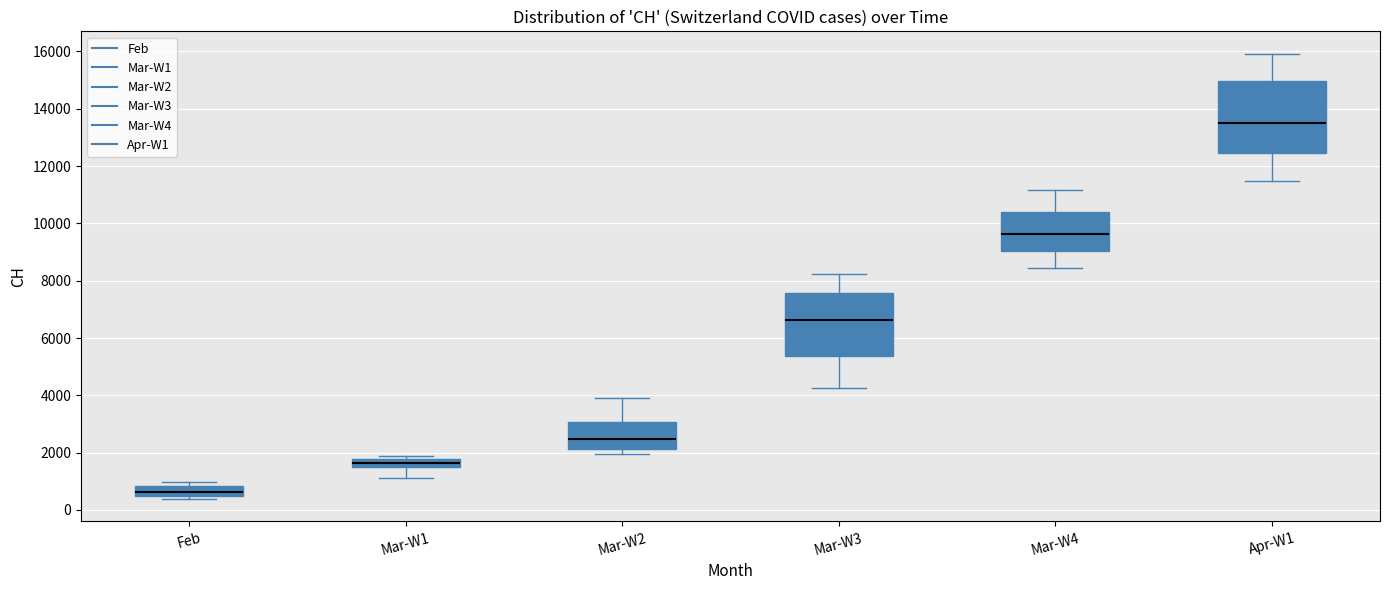

Where does the upper whisker of the box for Mar-W3 end on the y-axis? The values are not printed on the chart, so give them approximately, as read against the axis.

8200